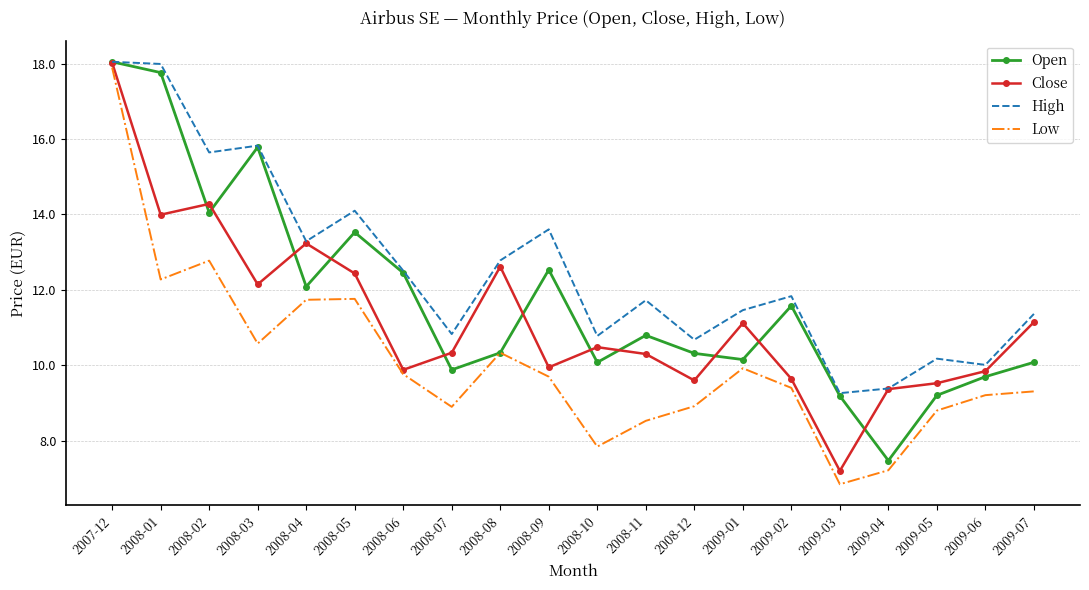

What position from the left is 2008-11?

12